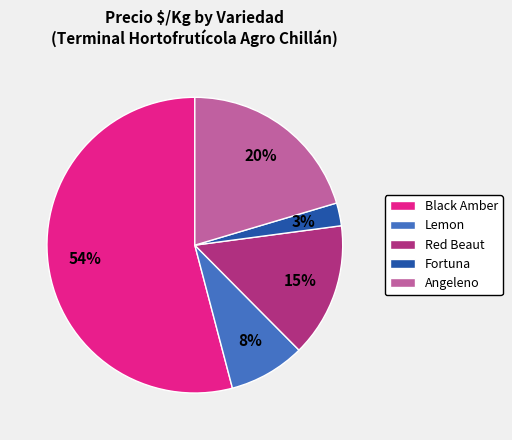

True or false: Lemon accounts for 16% of the total.

False